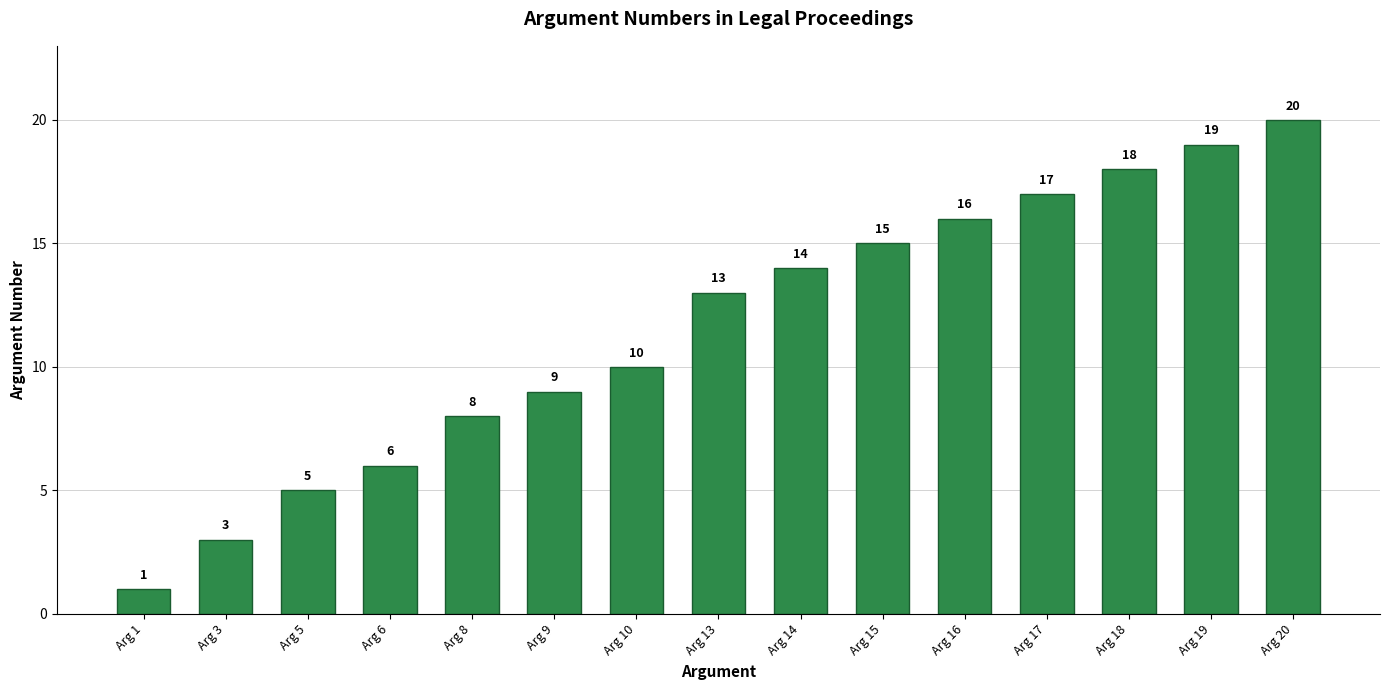

Is it true that the value at Arg 15 is 15?

True